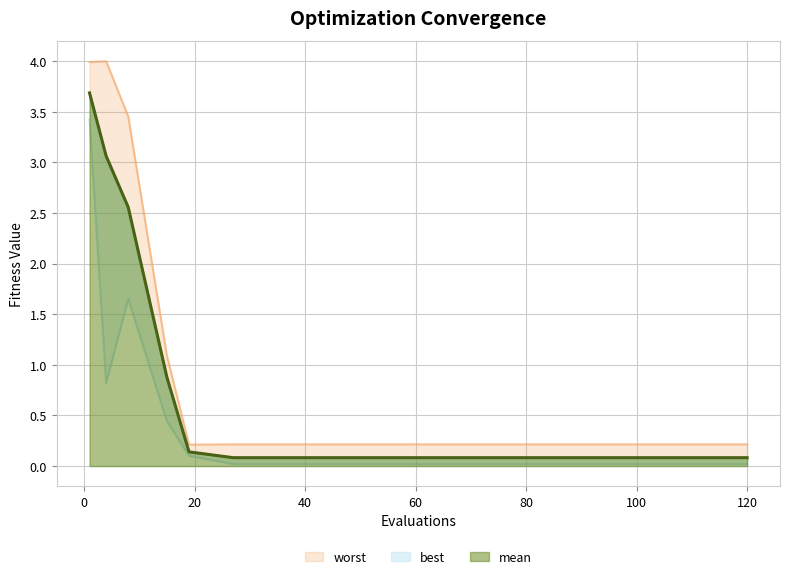

Reading left to right, what are all the values shown in this chart?

mean: 3.7	3.1	2.6	0.9	0.1	0.1	0.1	0.1	0.1	0.1	0.1	0.1	0.1	0.1	0.1
best: 3.4	0.8	1.7	0.4	0.1	0.0	0.0	0.0	0.0	0.0	0.0	0.0	0.0	0.0	0.0
worst: 4.0	4.0	3.5	1.1	0.2	0.2	0.2	0.2	0.2	0.2	0.2	0.2	0.2	0.2	0.2